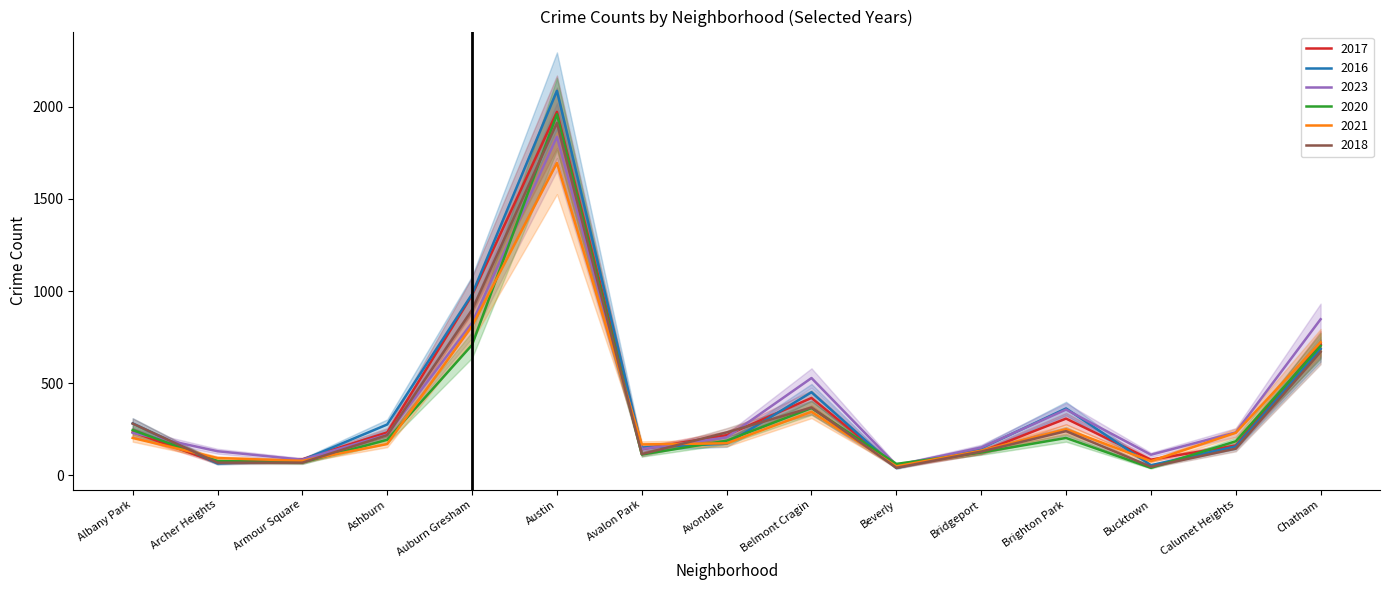

In 2020, how many points are higher than both neighbors (excluding endpoints)?

3